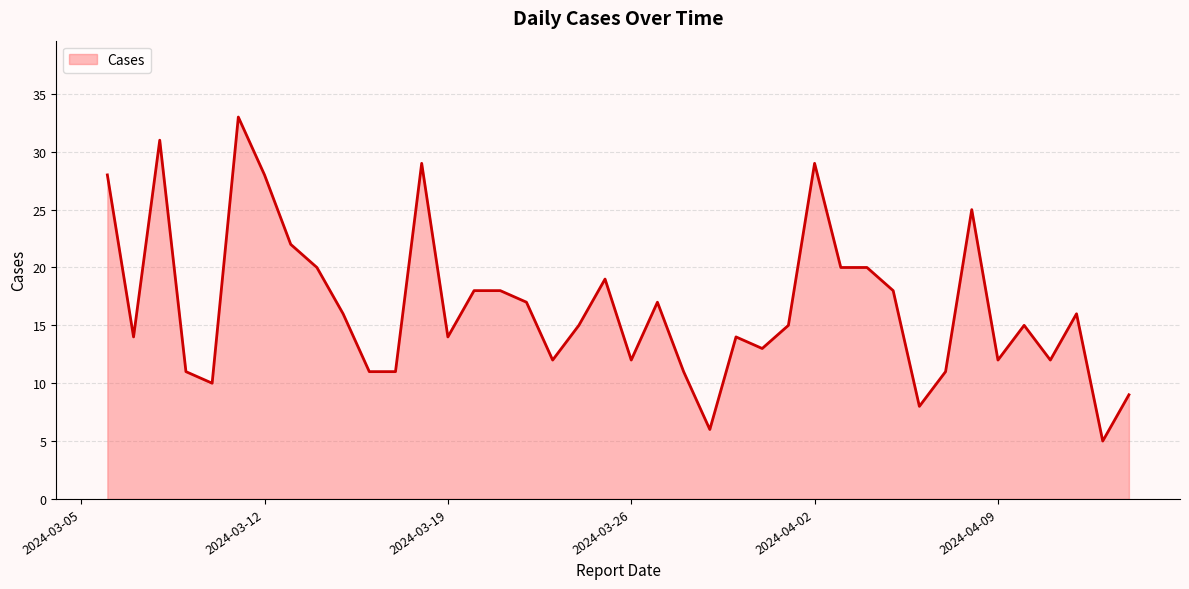

What is the smallest value displayed?

5